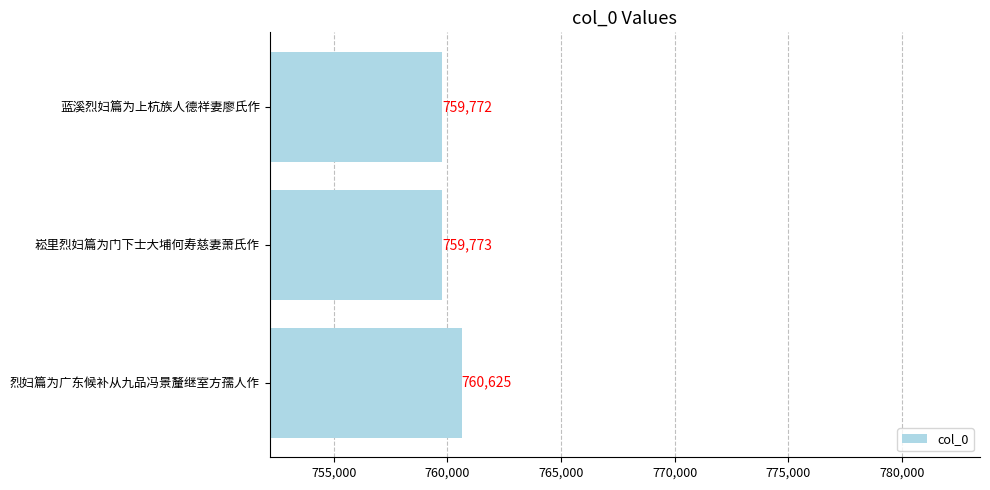

Reading bottom to top, list all the values displayed in this chart.

烈妇篇为广东候补从九品冯景釐继室方孺人作=760625	崧里烈妇篇为门下士大埔何寿慈妻萧氏作=759773	蓝溪烈妇篇为上杭族人德祥妻廖氏作=759772